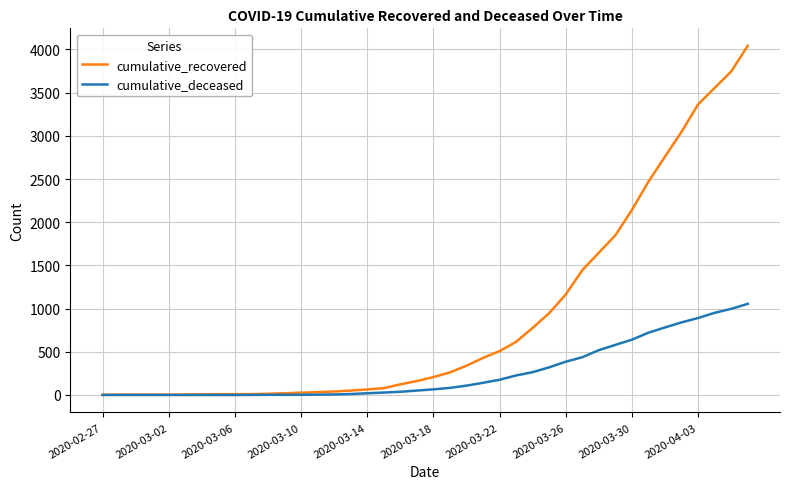

Which series has the largest total across all categories?

cumulative_recovered